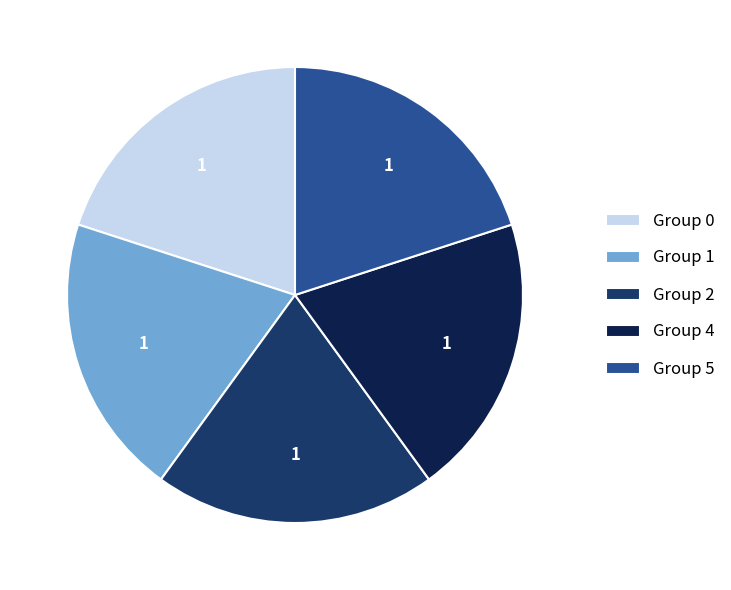

True or false: Group 1 accounts for 20% of the total.

True